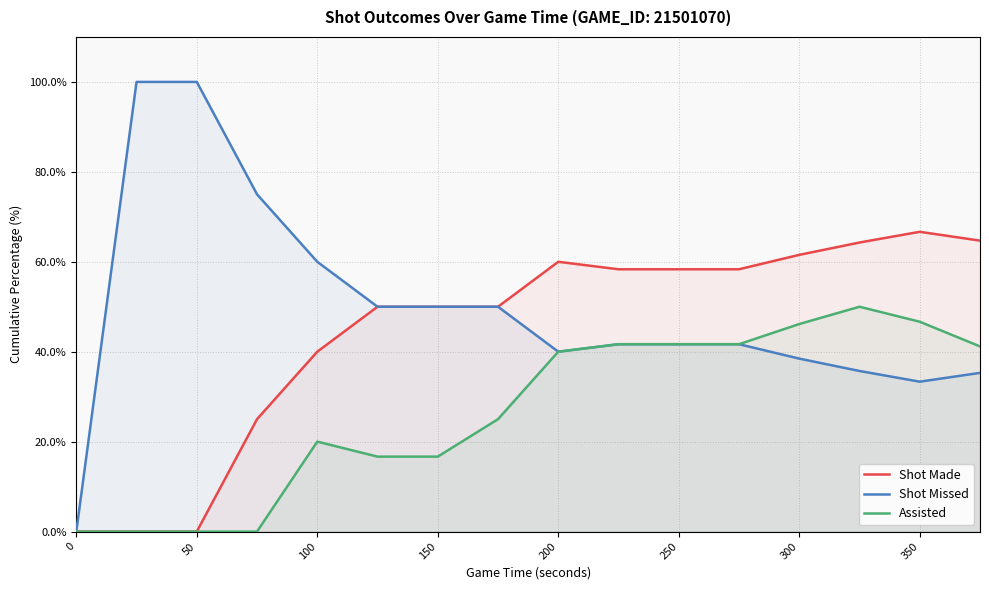

List the series in order of their overall mean, highest first.

Shot Missed, Shot Made, Assisted